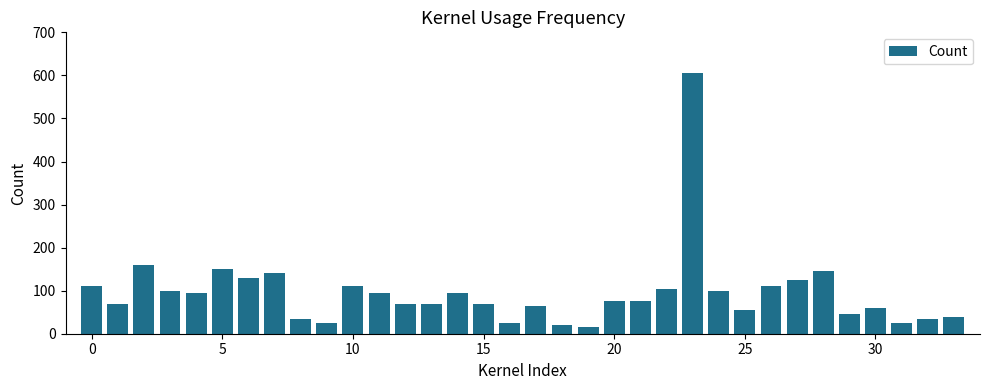

What is the sum of all values?

3250